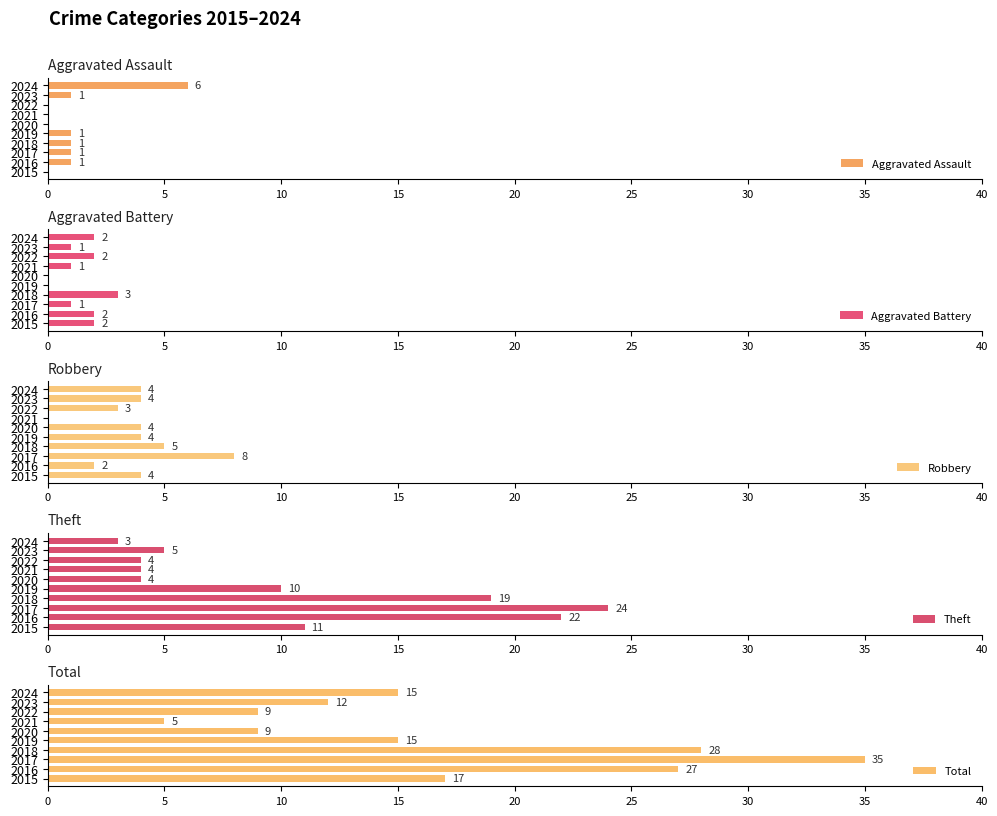

How many series are shown in this chart?

5